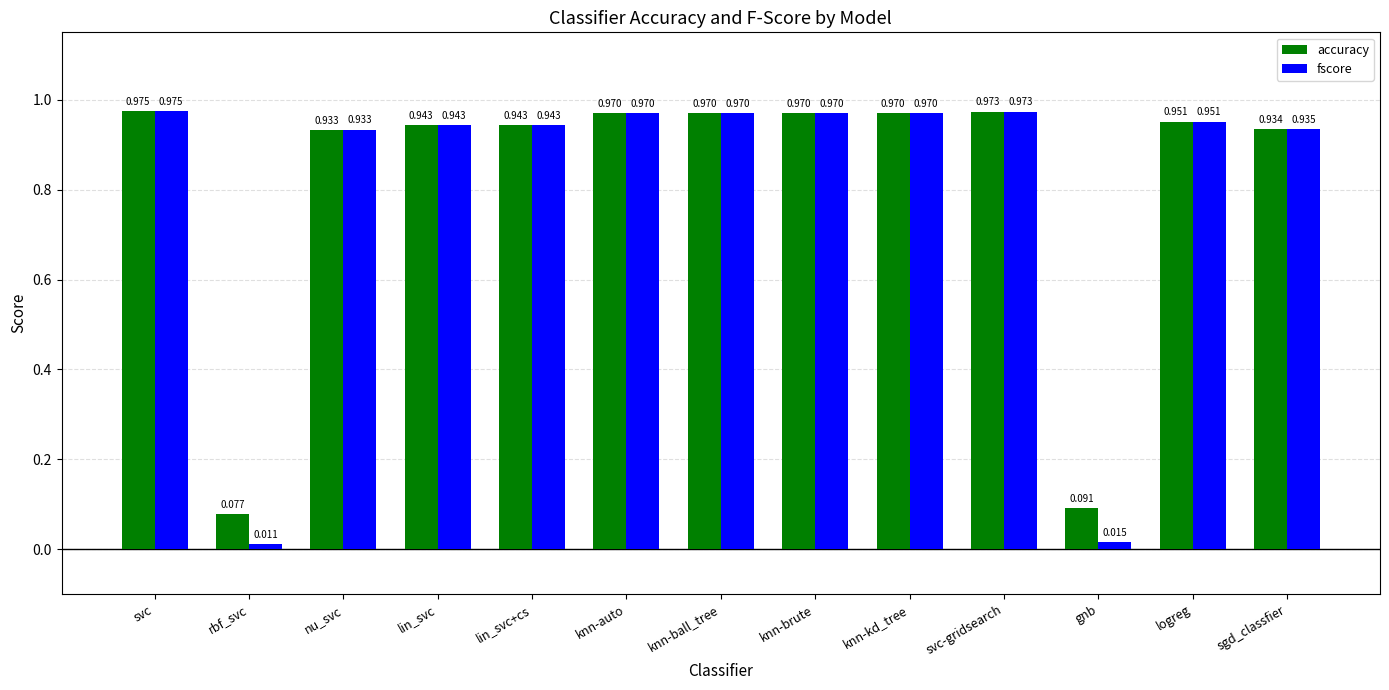

At which label is fscore closest to 0?

rbf_svc